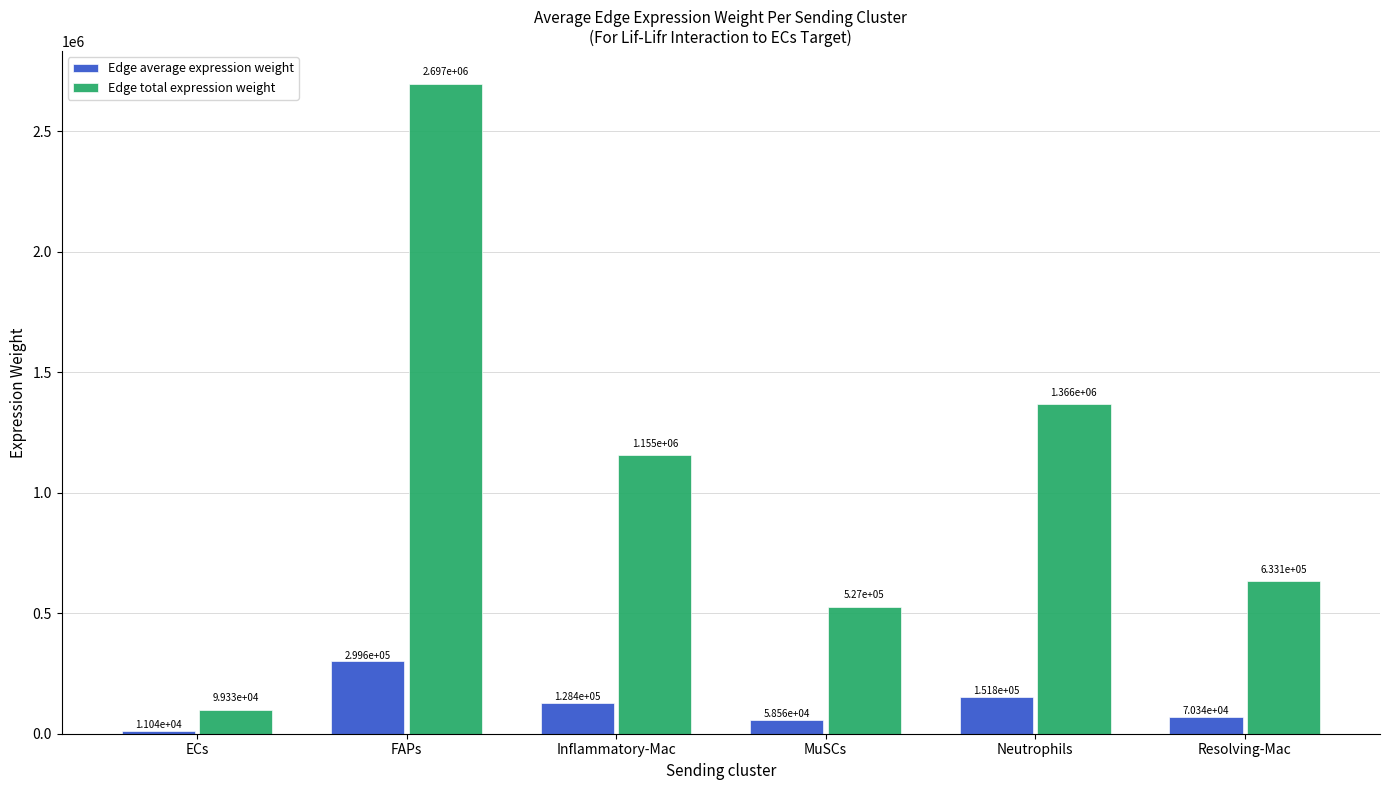

Is the value of Edge average expression weight at Resolving-Mac greater than the value of Edge total expression weight at Resolving-Mac?

No